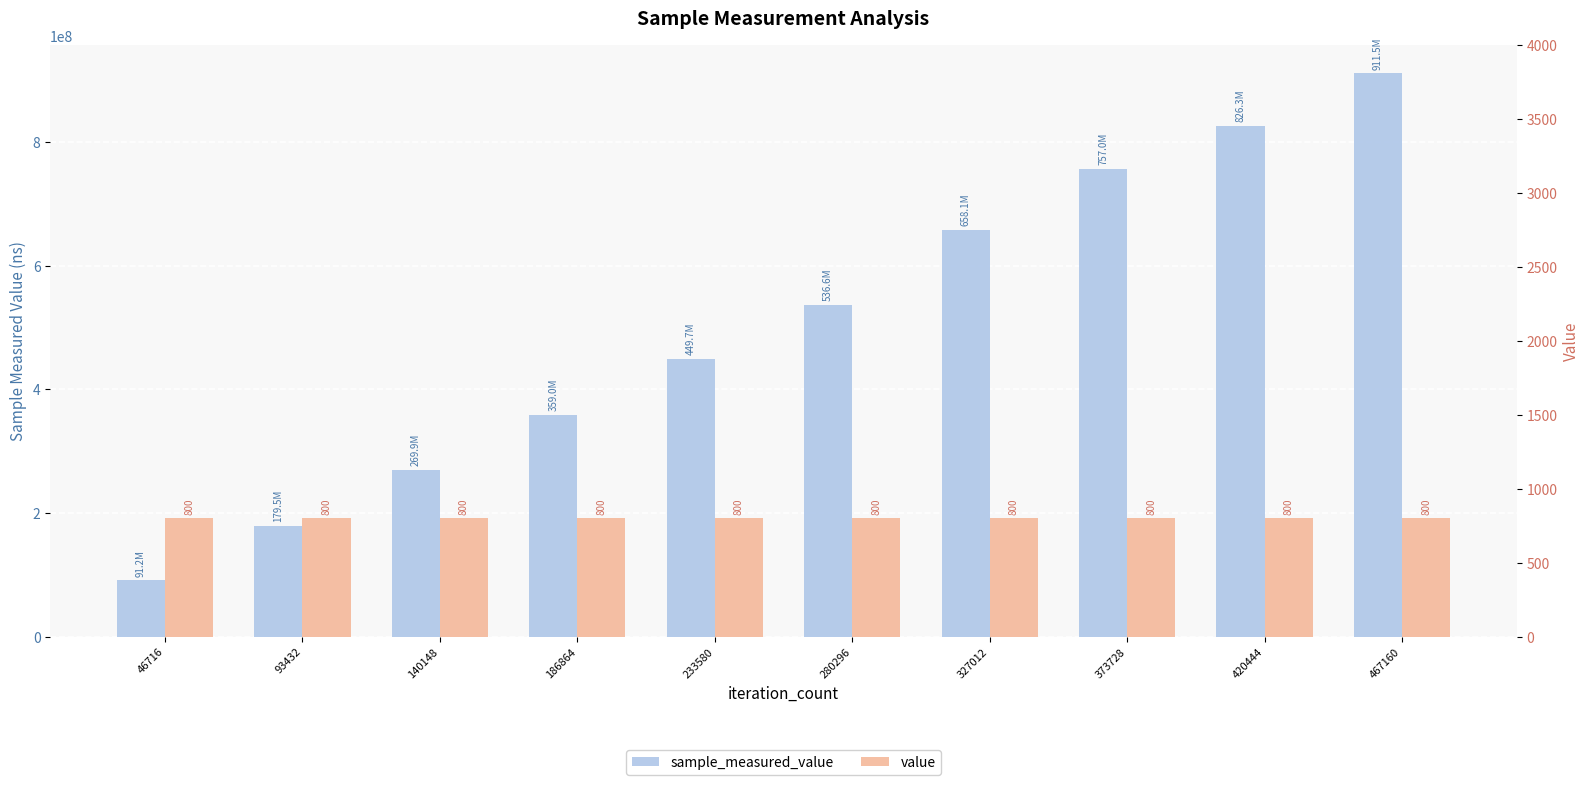

Reading left to right, list all the values displayed in this chart.

sample_measured_value: 91243164	179537282	269905875	358983189	449680249	536620917	658117330	757040717	826258744	911475400
value: 800	800	800	800	800	800	800	800	800	800